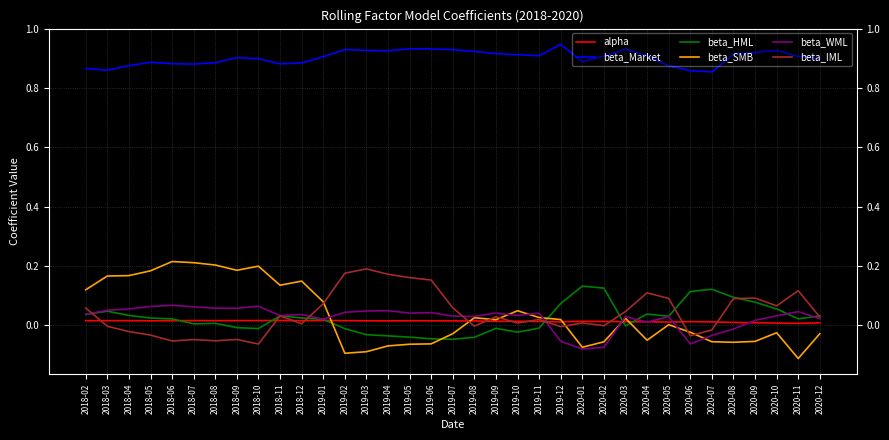

Is the value of beta_Market at 2019-08 greater than the value of beta_SMB at 2019-05?

Yes